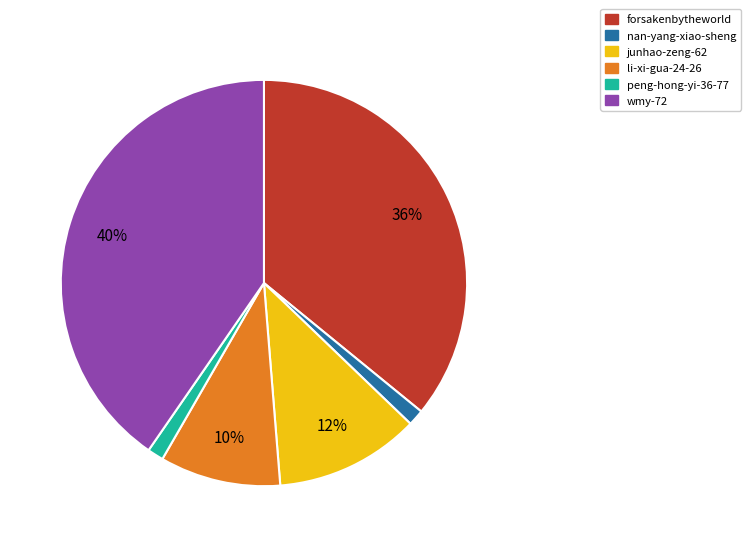

Is wmy-72 the majority of the pie?

No